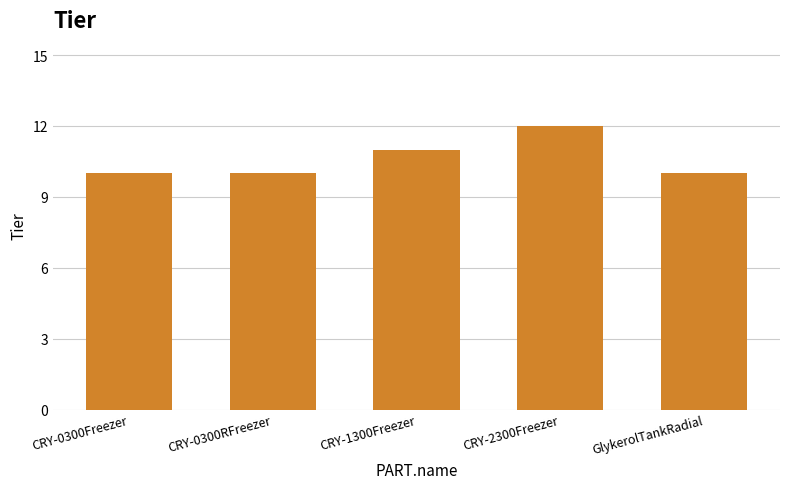

Reading left to right, transcribe all the data shown in this chart.

CRY-0300Freezer=10	CRY-0300RFreezer=10	CRY-1300Freezer=11	CRY-2300Freezer=12	GlykerolTankRadial=10